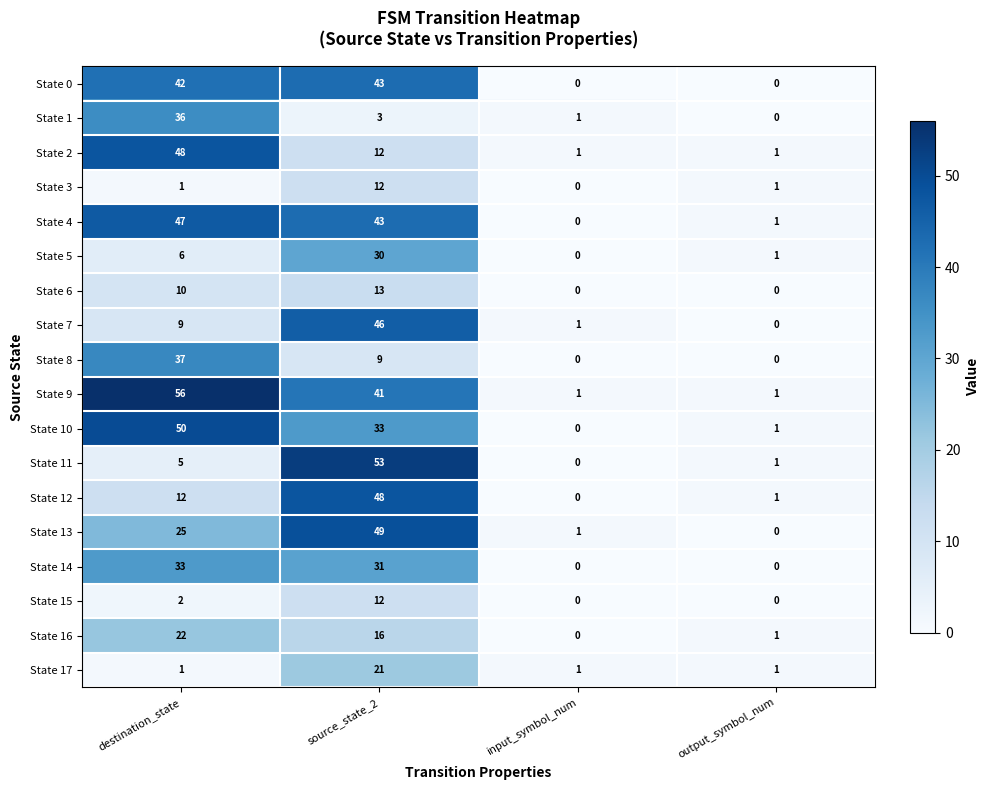

Is it true that State 2 equals 0 at input_symbol_num?

False